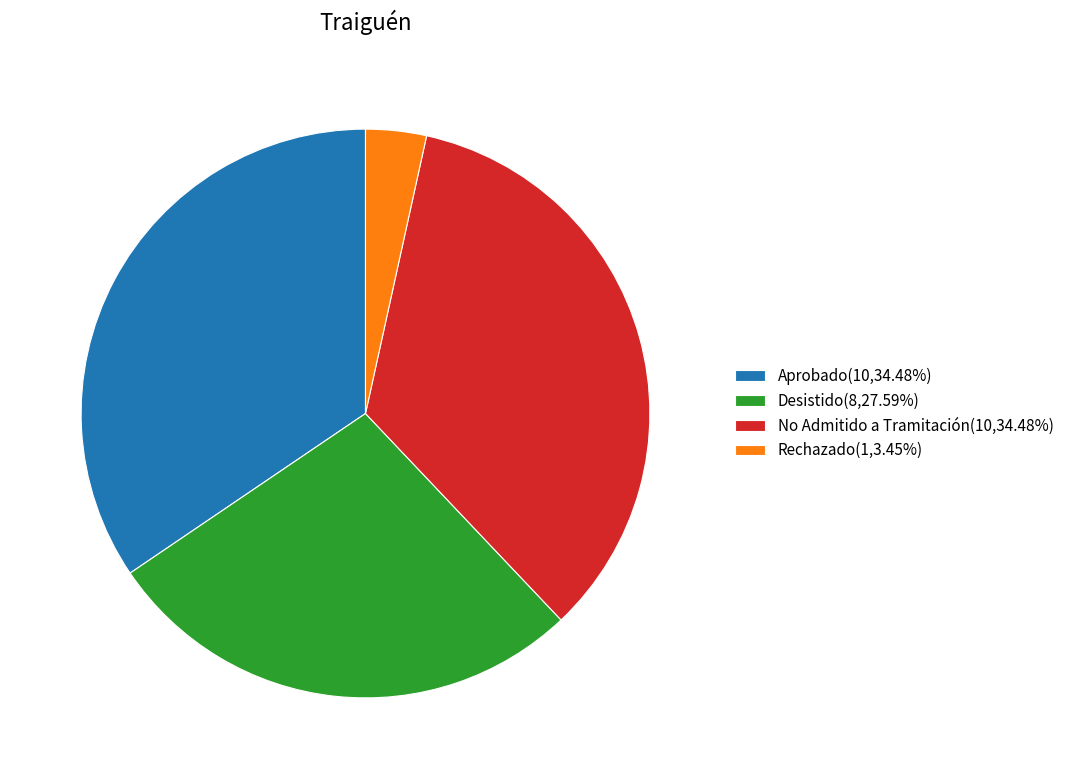

Is there a majority slice in this chart?

No